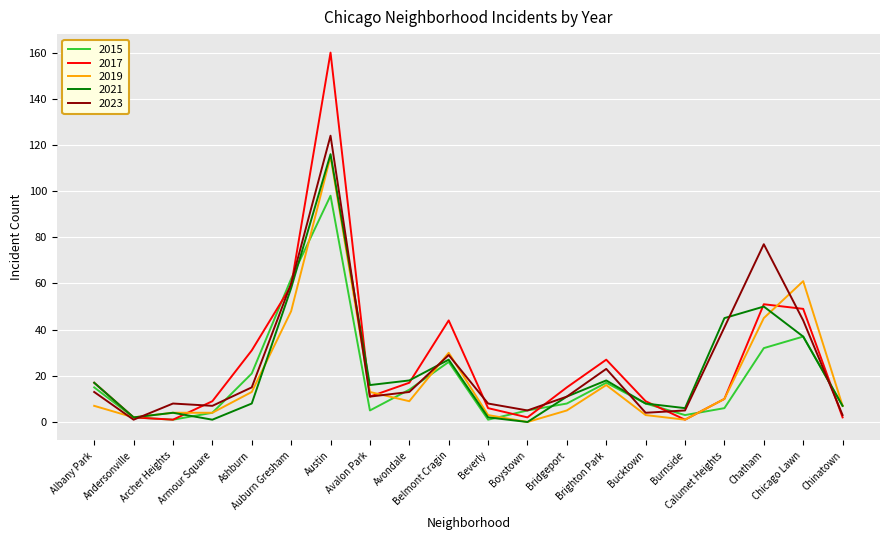

Which series ends up on top after the final intersection of 2017 and 2021?

2021